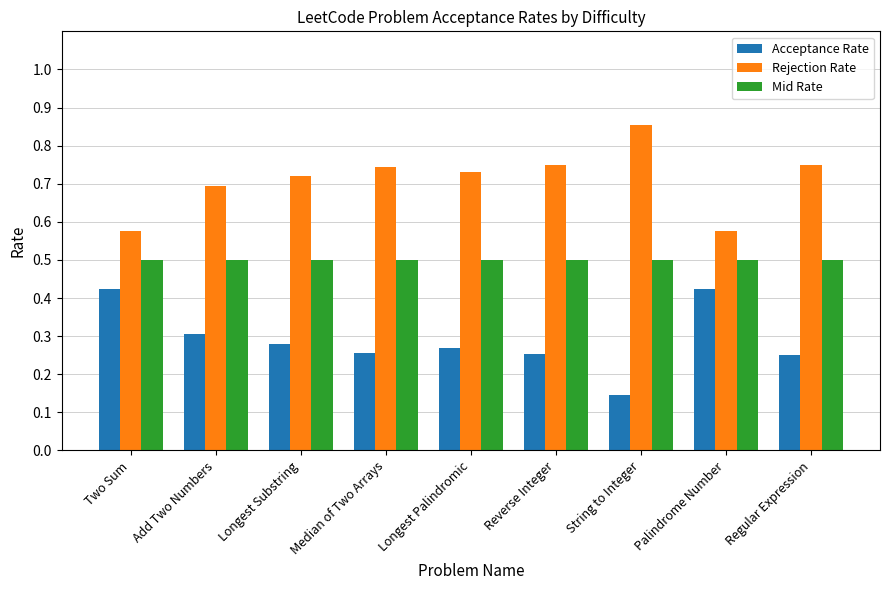

Count the Rejection Rate values in the range 0 to 1.

9